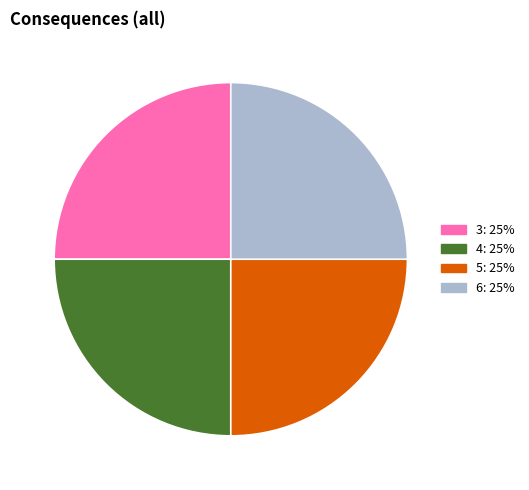

Is there any slice that represents more than half of the pie?

No